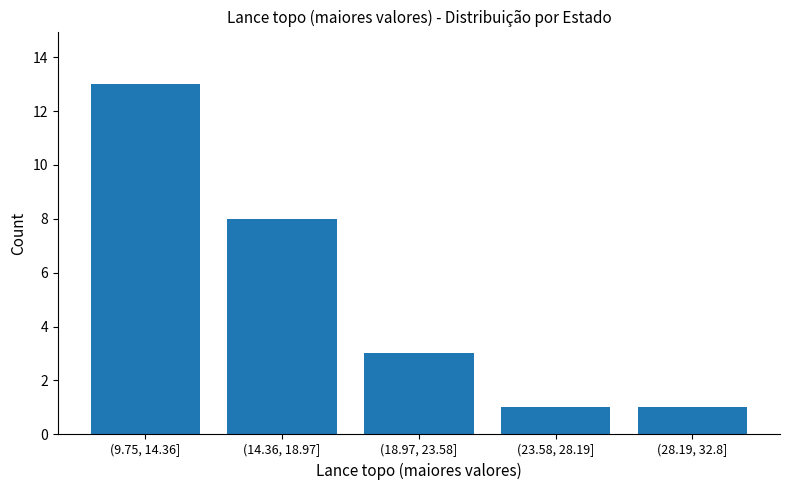

Reading right to left, extract all data points from this chart.

1	1	3	8	13